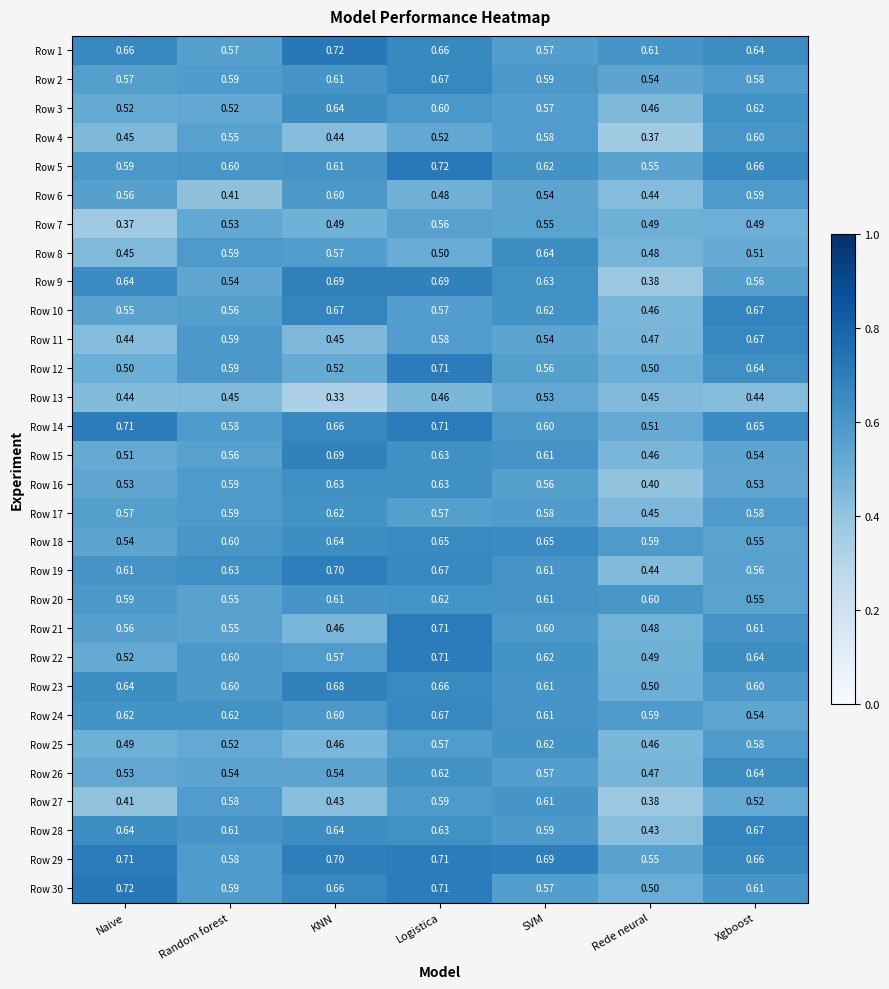

At which label does Row 8 reach its minimum?

Naive